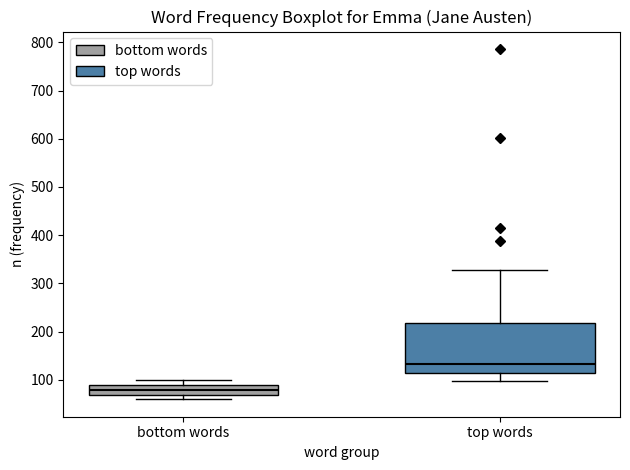

Which box is the tallest, from its lower edge to its upper edge?

top words